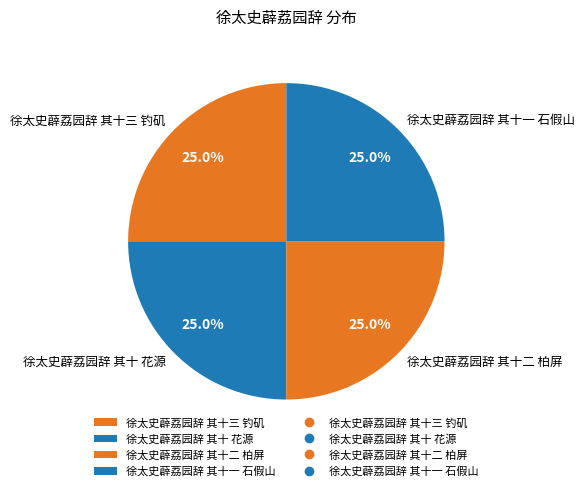

What percentage do 徐太史薜荔园辞 其十三 钓矶 and 徐太史薜荔园辞 其十二 柏屏 together represent?

50.0%